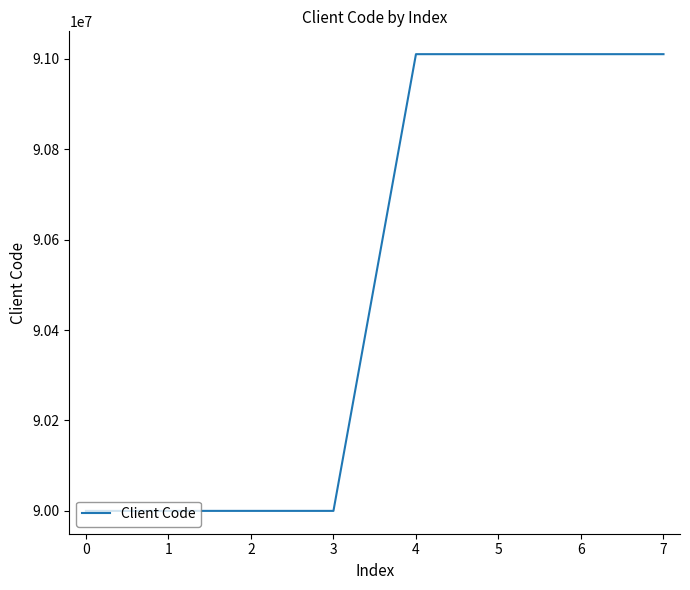

What is the change in value from 2 to 4?

+1010098